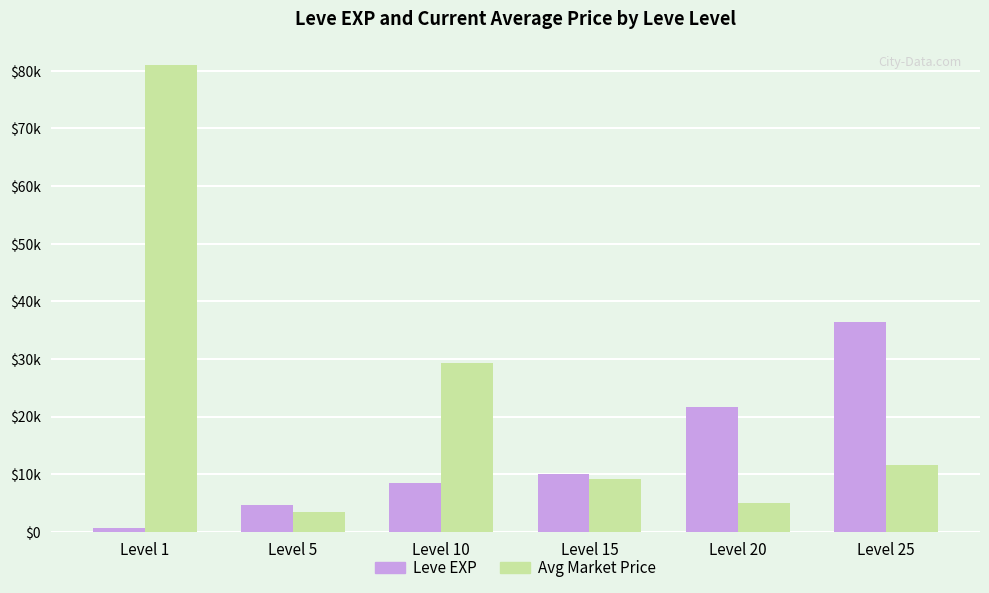

Is it true that Leve EXP equals 36390.0 at Level 25?

True